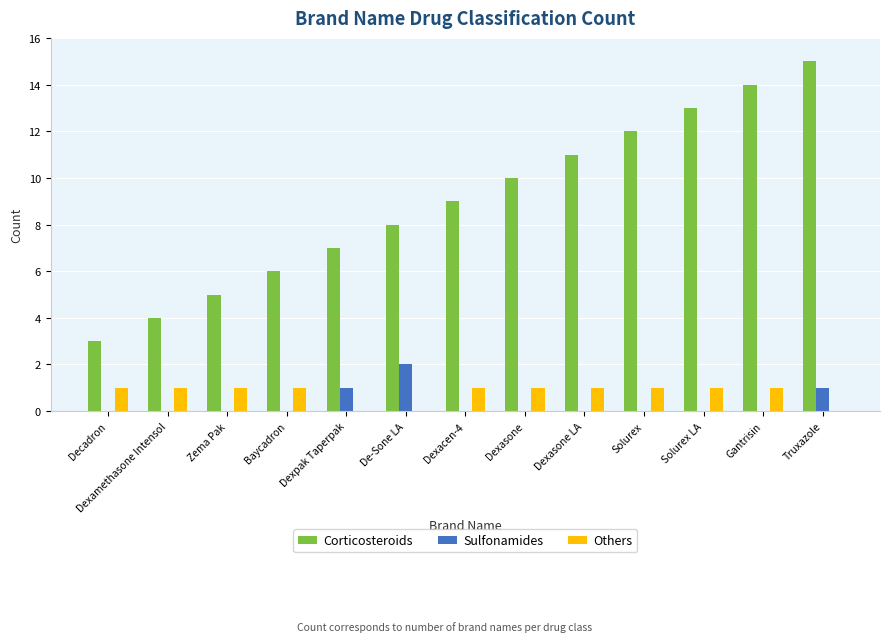

How many distinct data groups are displayed?

3